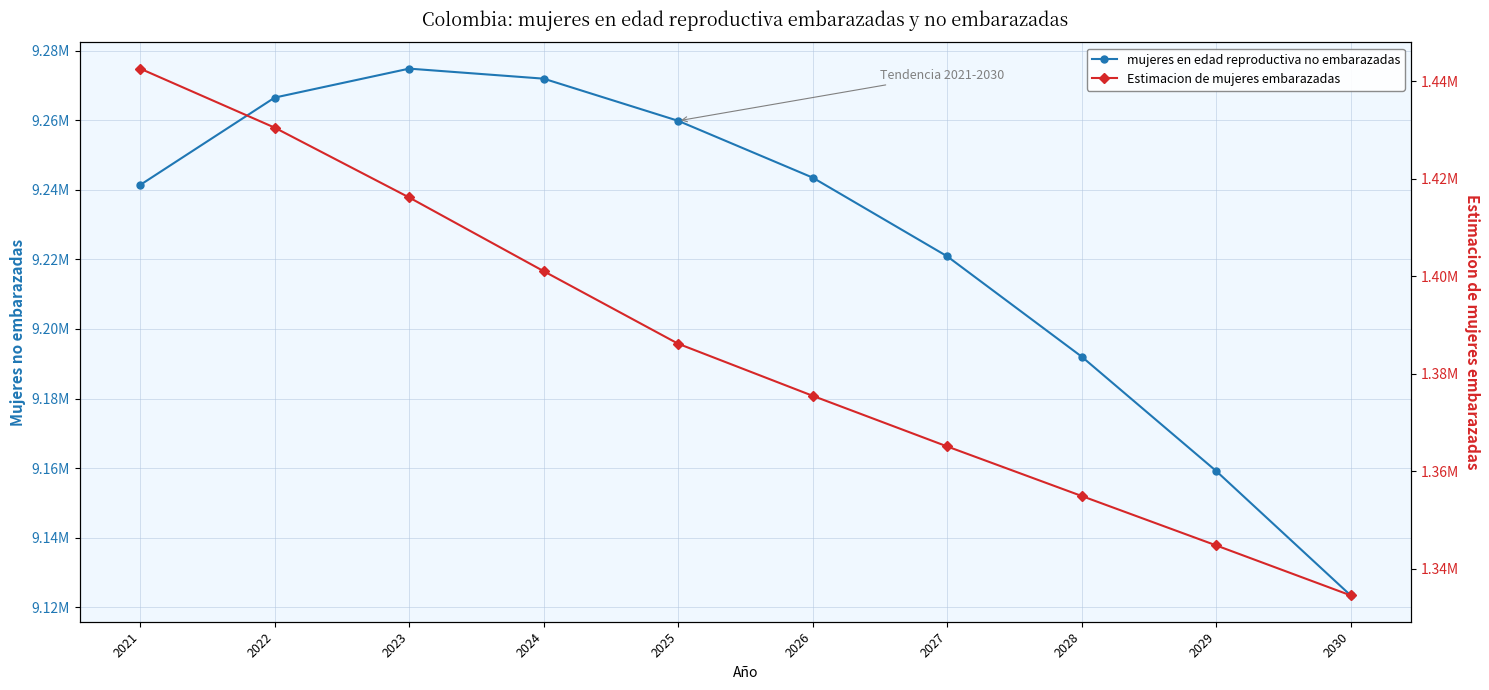

Which series has the largest total across all categories?

mujeres en edad reproductiva no embarazadas